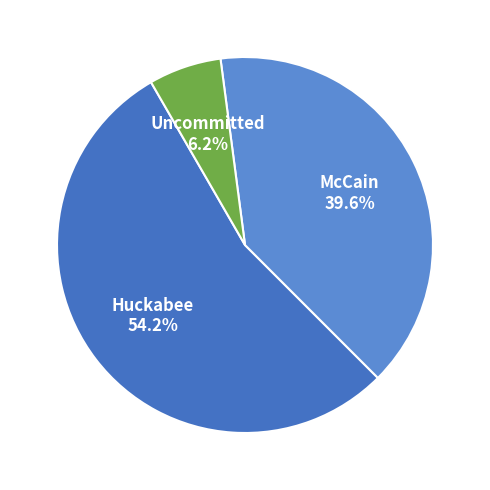

Count the number of slices in the pie.

3